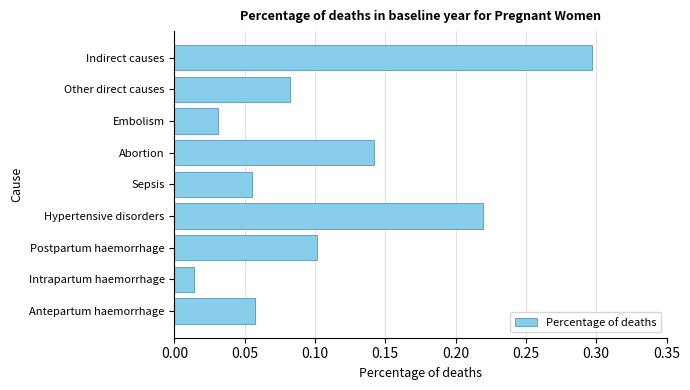

At which label is the value closest to 0?

Intrapartum haemorrhage